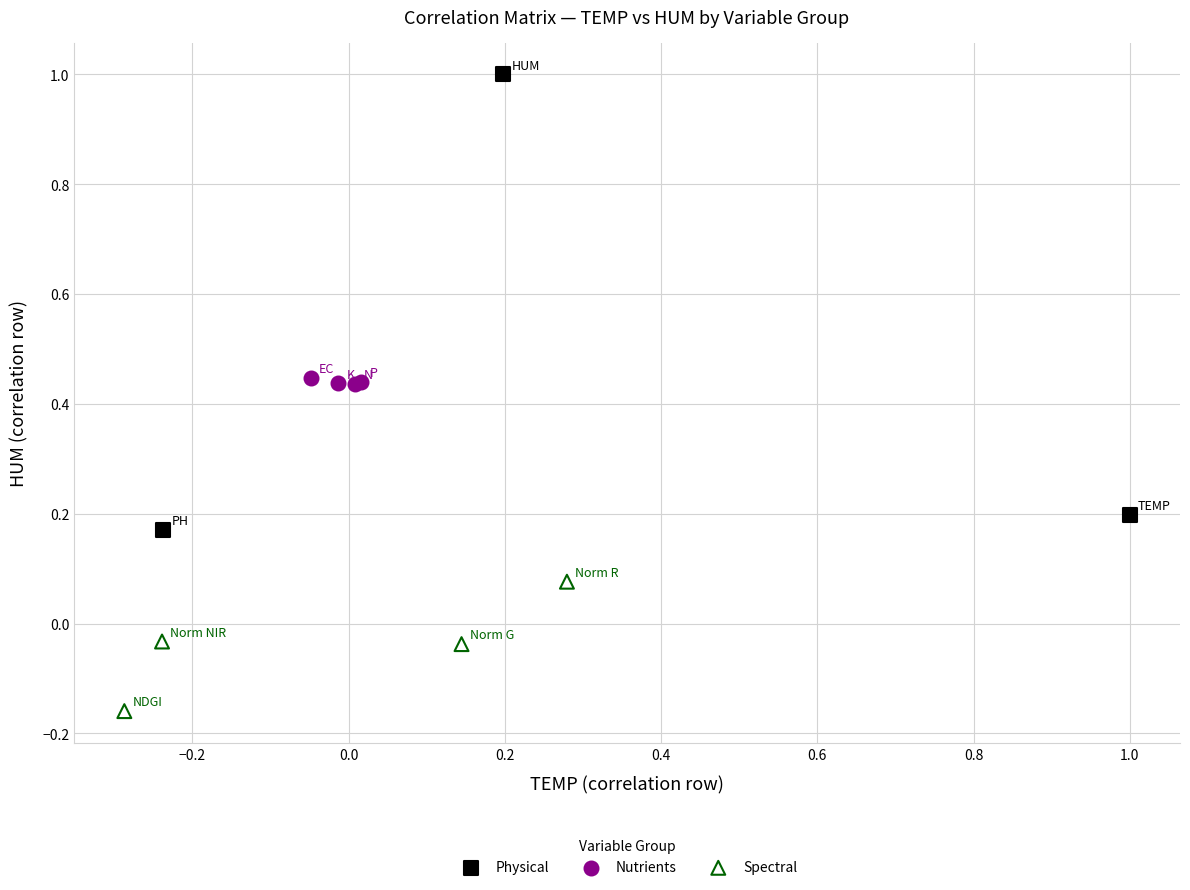

Which series reaches the minimum Y coordinate?

Spectral